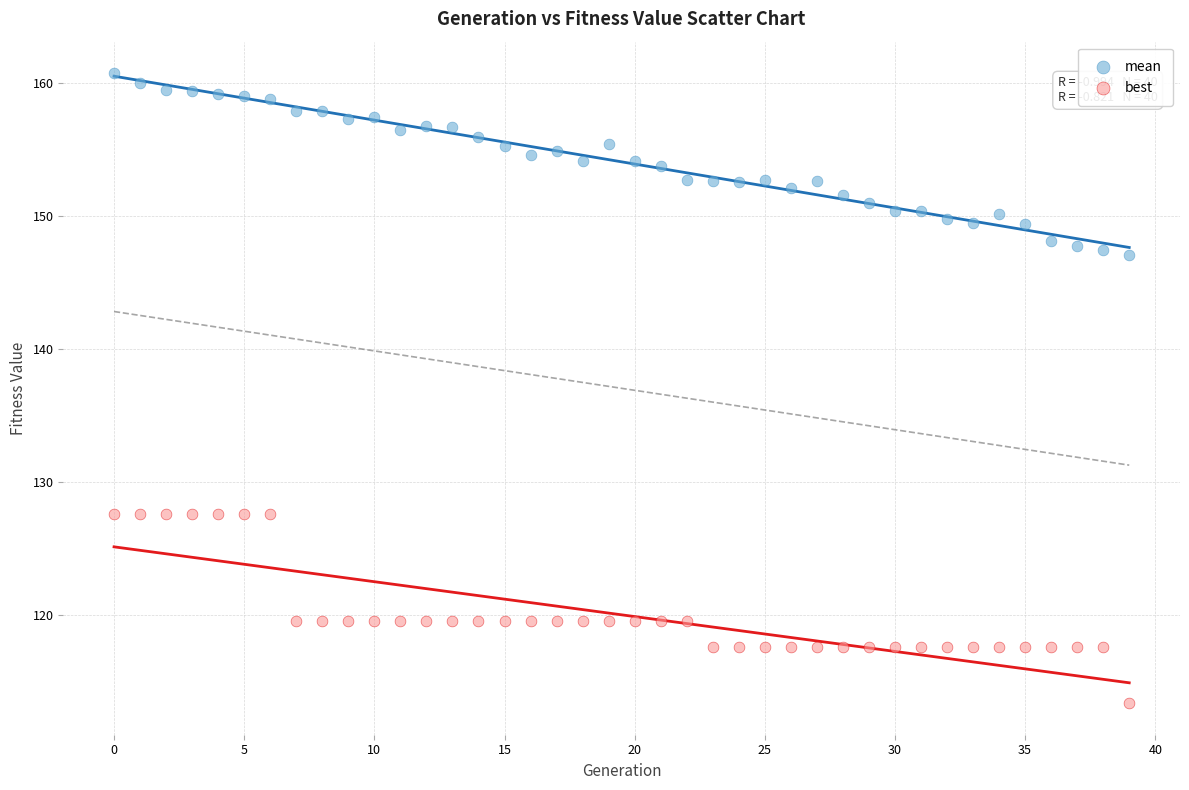

Which series contains the lowest Y value?

best